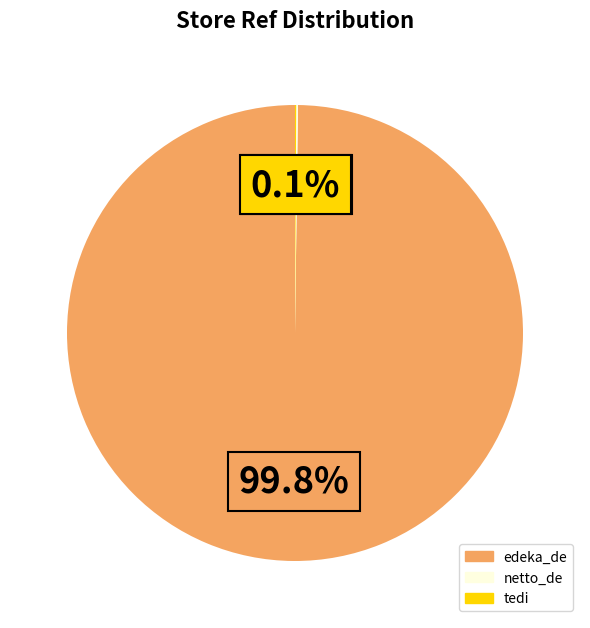

What percentage is NOT represented by edeka_de?

0.2%